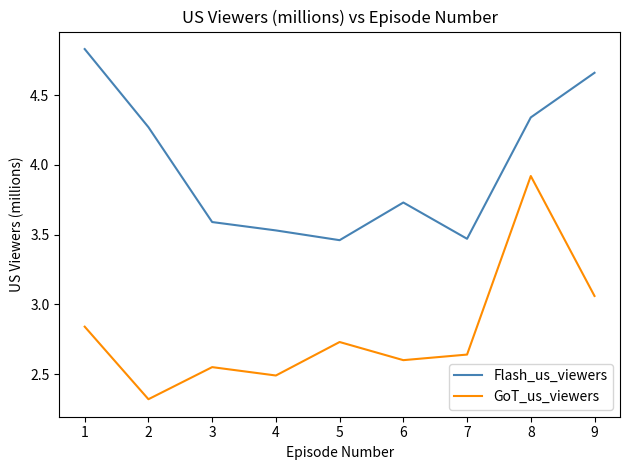

True or false: Flash_us_viewers and GoT_us_viewers intersect in this chart.

False